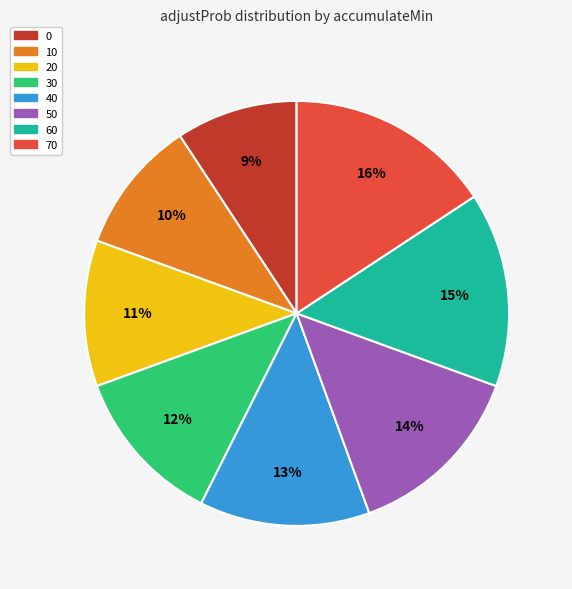

Do 30 and 10 together represent more than half of the pie?

No